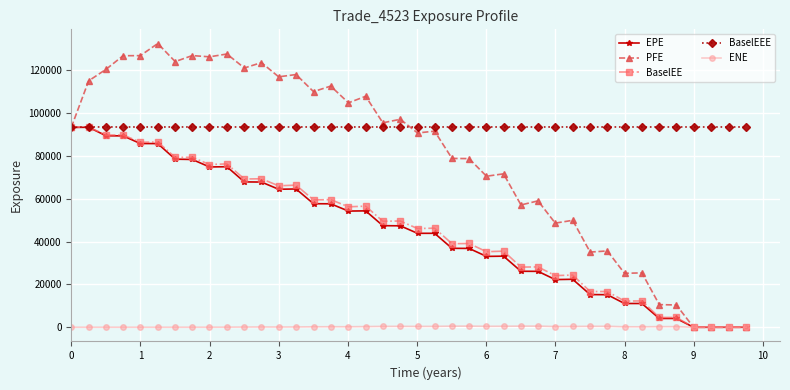

What is the difference between the maximum and second lowest values in the BaselEE series?

93464.3